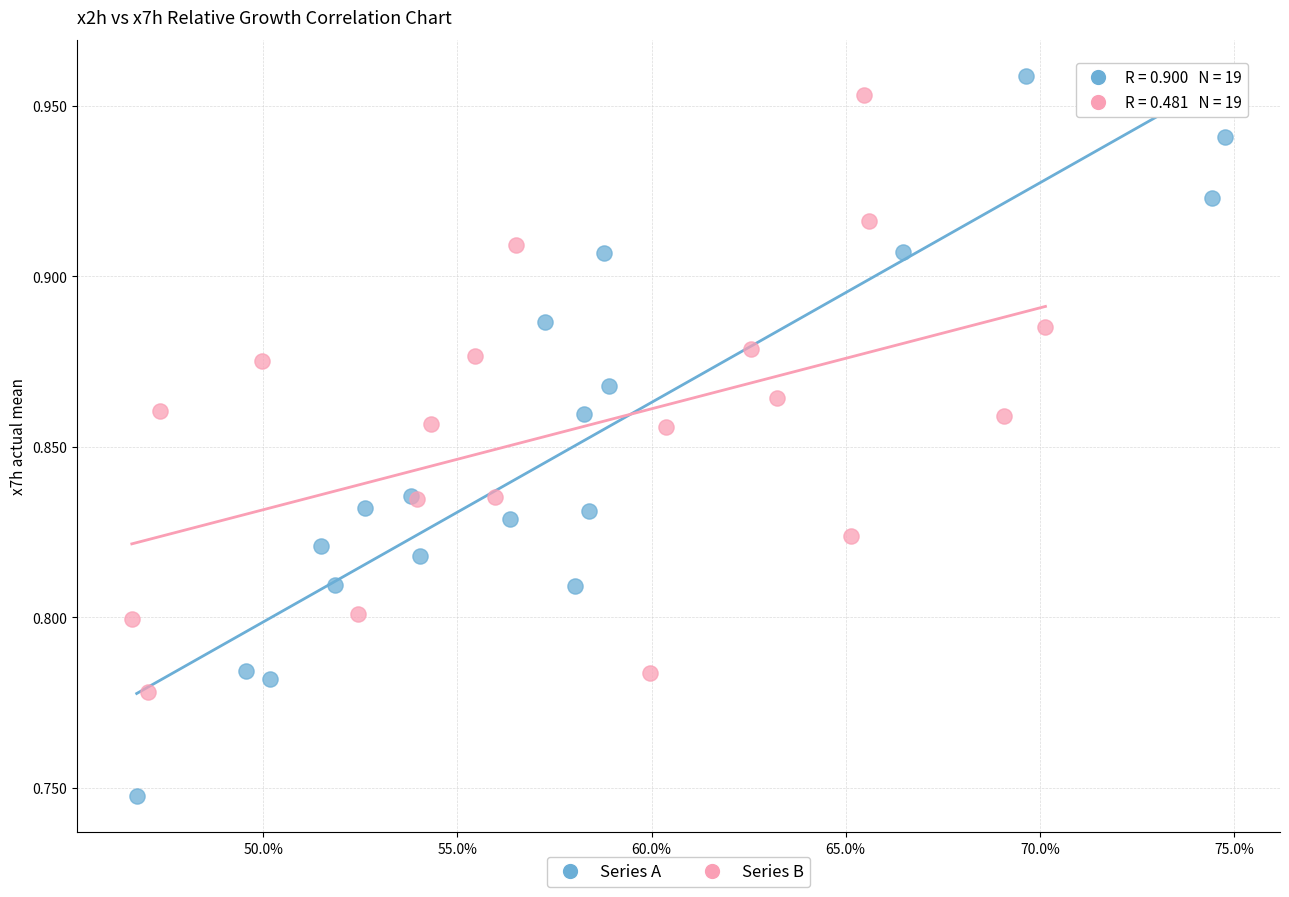

Which series reaches the maximum Y coordinate?

Series A